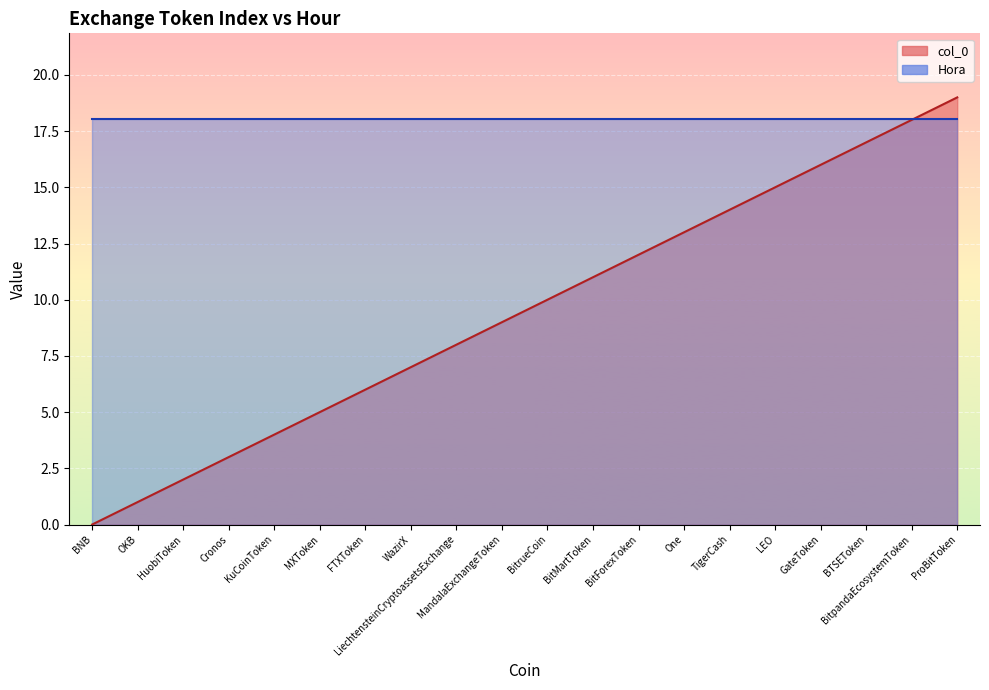

What is the ratio of the value at Cronos to the value at BitpandaEcosystemToken?

0.2